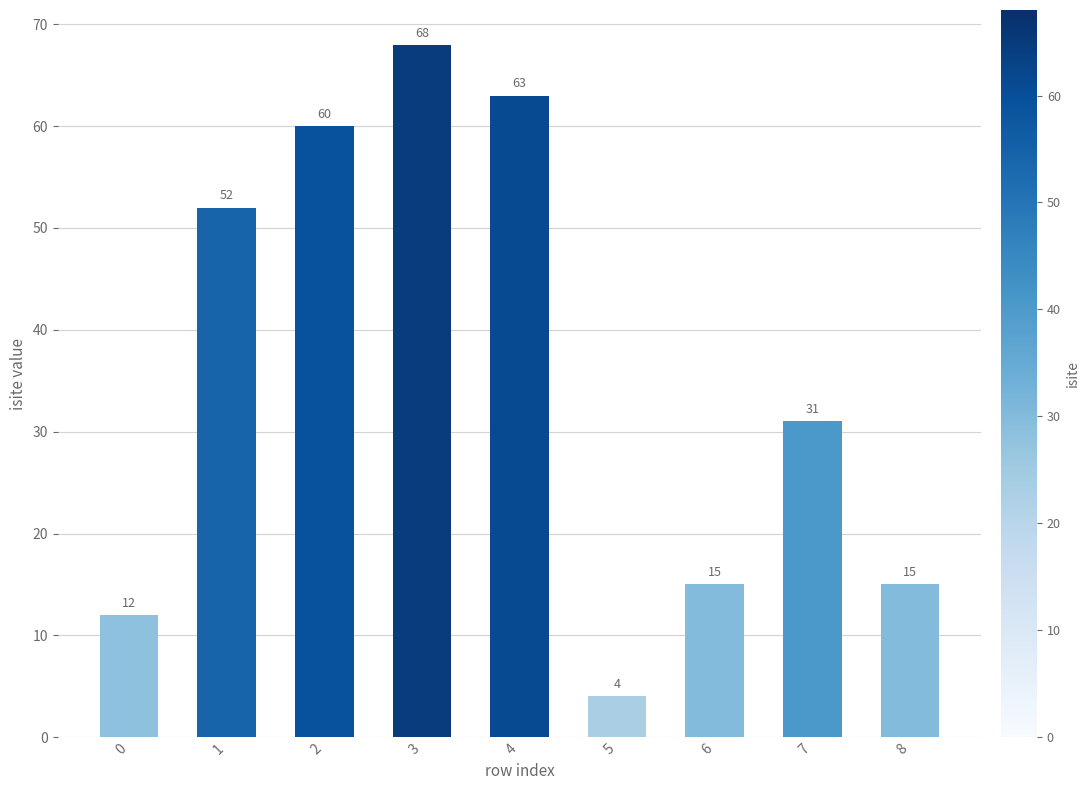

Does the chart contain stacked bars?

No